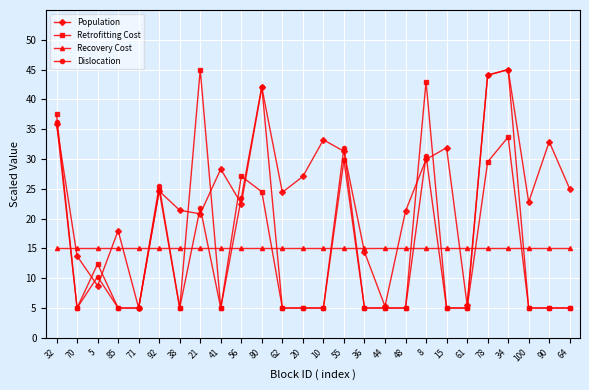

Is the value of Retrofitting Cost at 100 greater than the value of Recovery Cost at 15?

No